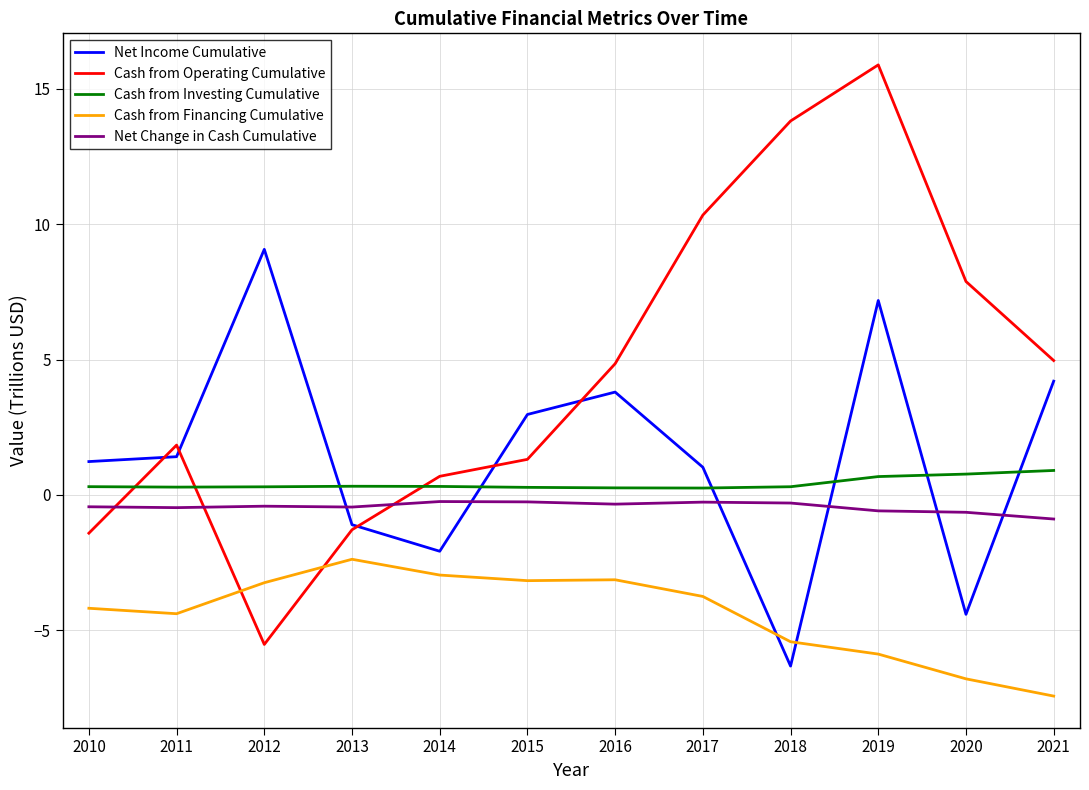

At which label does Cash from Operating Cumulative first exceed 4?

2016